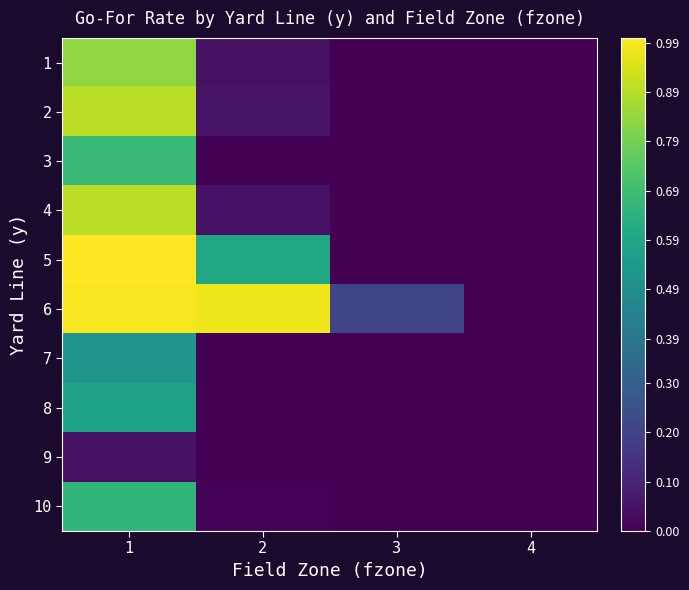

Reading left to right, what are all the values shown in this chart?

1: 1=0.8	2=0.0	3=0.0	4=0.0
2: 1=0.9	2=0.1	3=0.0	4=0.0
3: 1=0.7	2=0.0	3=0.0	4=0.0
4: 1=0.9	2=0.0	3=0.0	4=0.0
5: 1=1.0	2=0.6	3=0.0	4=0.0
6: 1=1.0	2=1.0	3=0.2	4=0.0
7: 1=0.5	2=0.0	3=0.0	4=0.0
8: 1=0.6	2=0.0	3=0.0	4=0.0
9: 1=0.0	2=0.0	3=0.0	4=0.0
10: 1=0.7	2=0.0	3=0.0	4=0.0